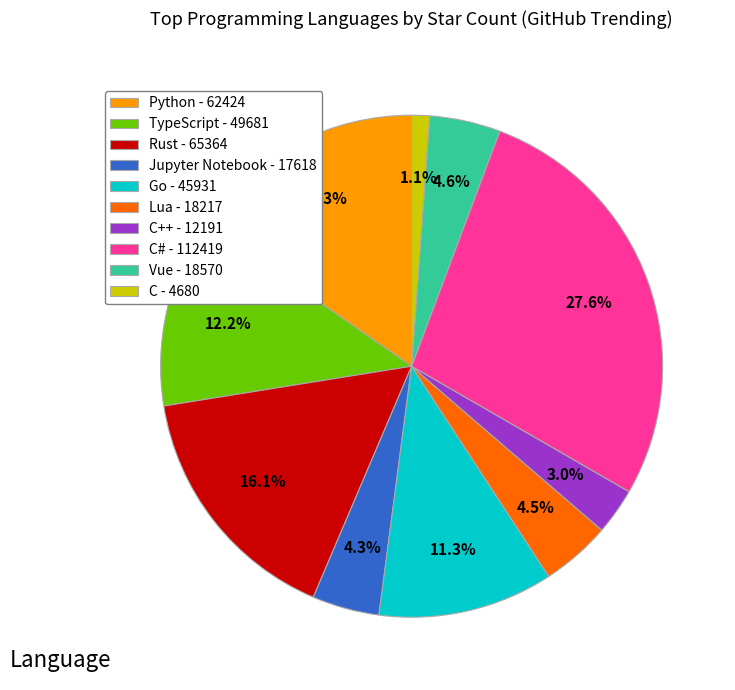

Do C# - 112419 and Rust - 65364 together represent more than half of the pie?

No